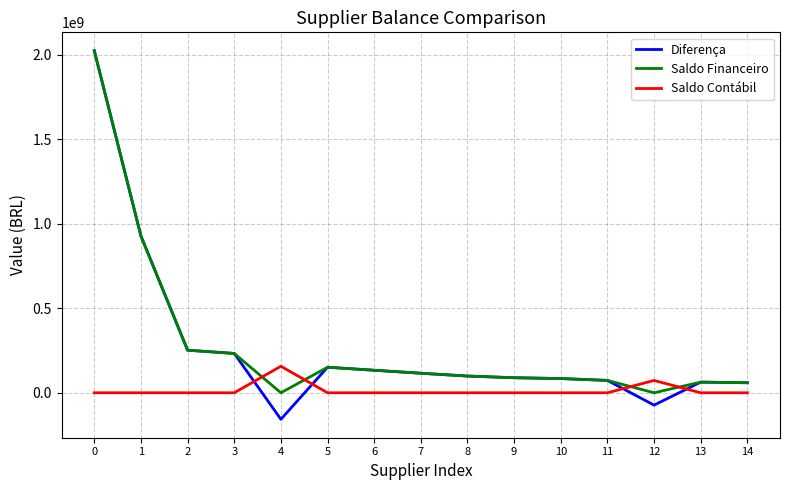

How many intersections are there between Saldo Contábil and Diferença?

4